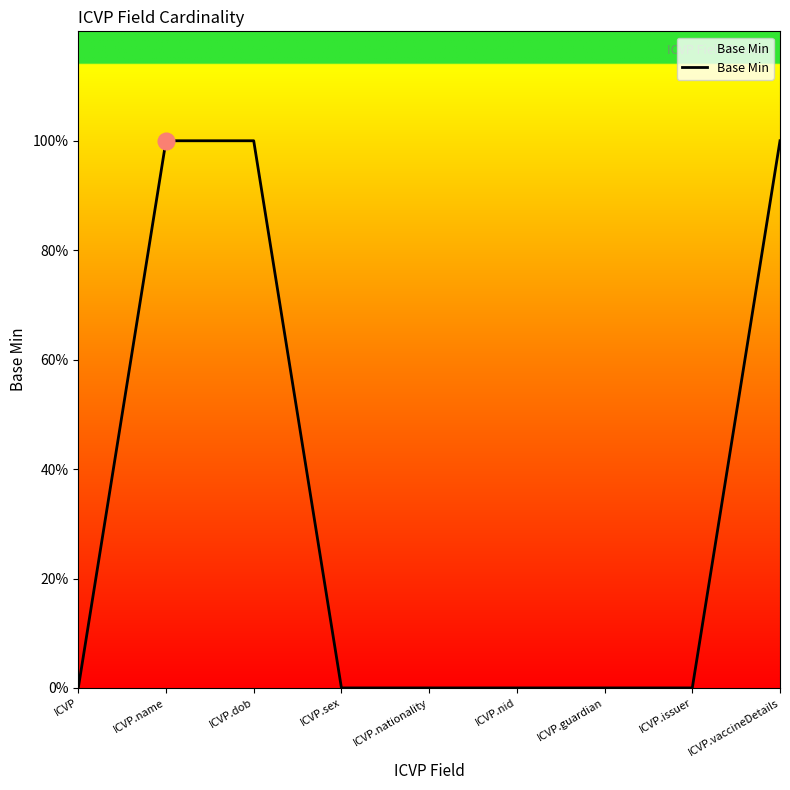

Reading right to left, list all the values displayed in this chart.

ICVP.vaccineDetails=1	ICVP.issuer=0	ICVP.guardian=0	ICVP.nid=0	ICVP.nationality=0	ICVP.sex=0	ICVP.dob=1	ICVP.name=1	ICVP=0